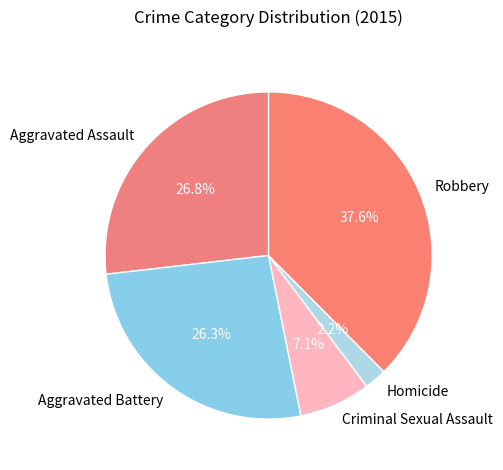

To the nearest percent, what portion does Criminal Sexual Assault represent?

7%